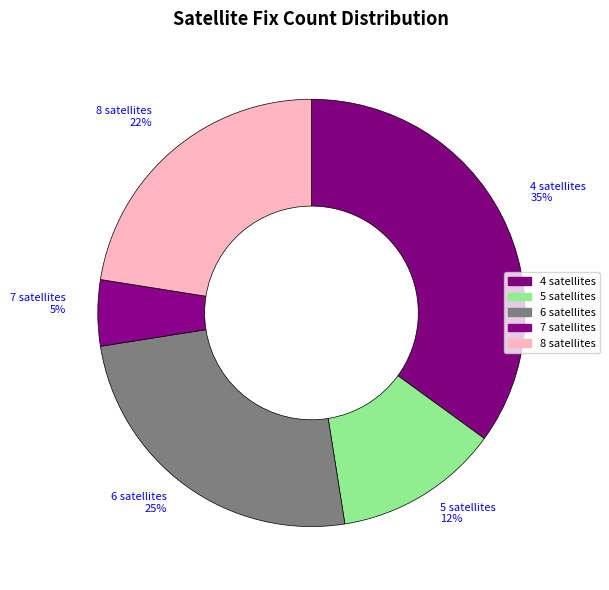

Count the number of slices in the pie.

5